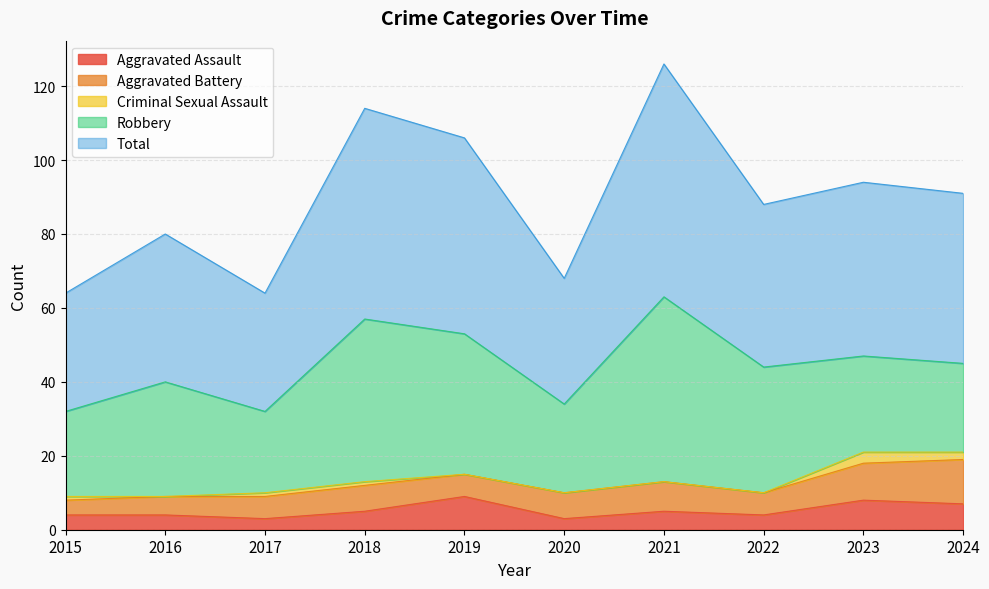

Does the chart have visible grid lines?

Yes